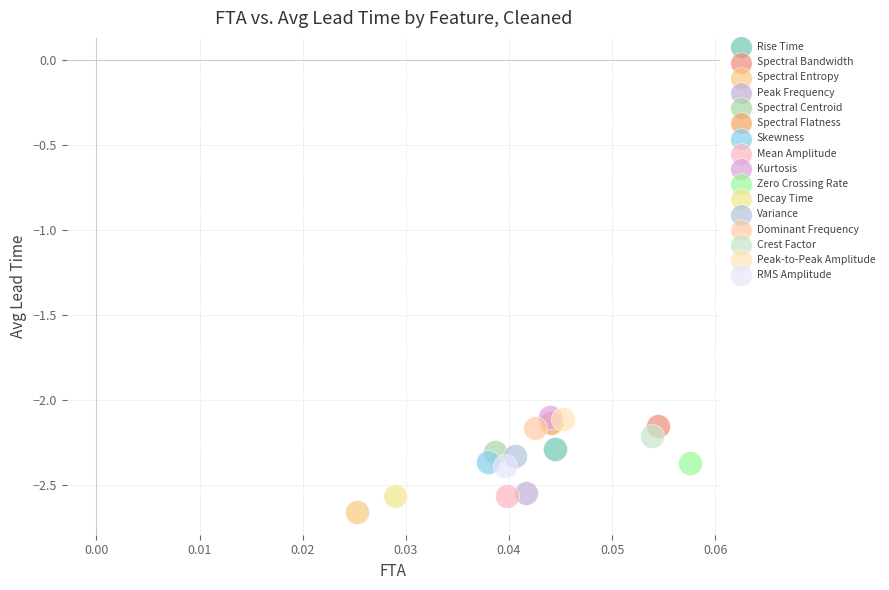

What are all the series names shown in the legend?

Rise Time, Spectral Bandwidth, Spectral Entropy, Peak Frequency, Spectral Centroid, Spectral Flatness, Skewness, Mean Amplitude, Kurtosis, Zero Crossing Rate, Decay Time, Variance, Dominant Frequency, Crest Factor, Peak-to-Peak Amplitude, RMS Amplitude